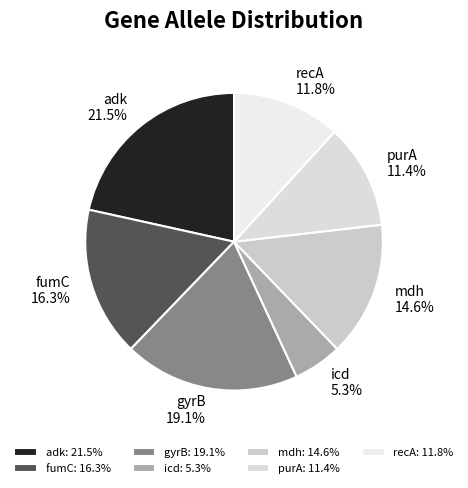

Does any single category account for the majority?

No